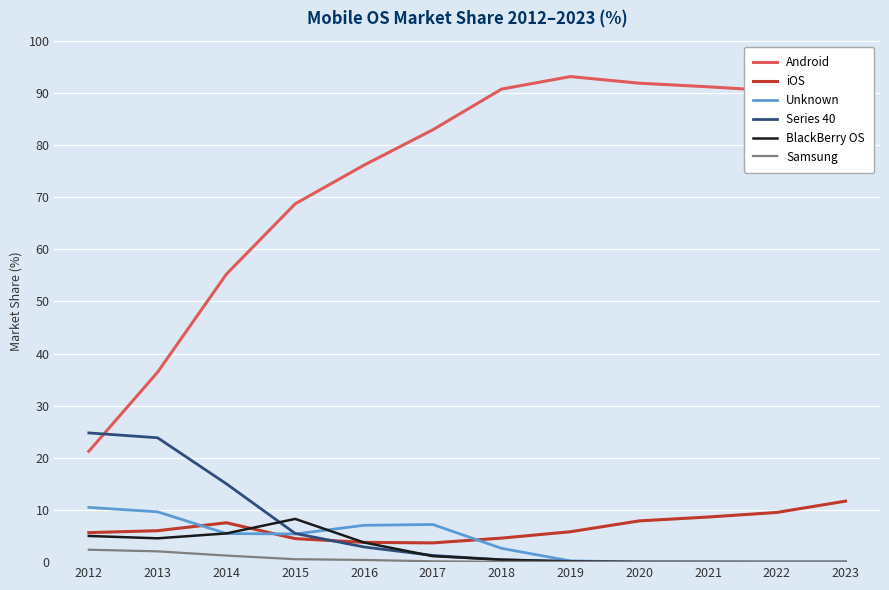

Which series has the widest spread of values?

Android